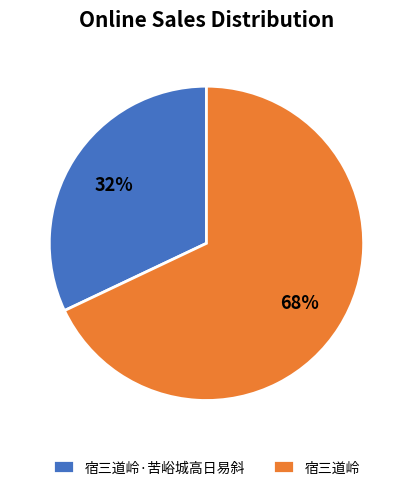

What is the smallest slice in the pie chart?

宿三道岭·苦峪城高日易斜